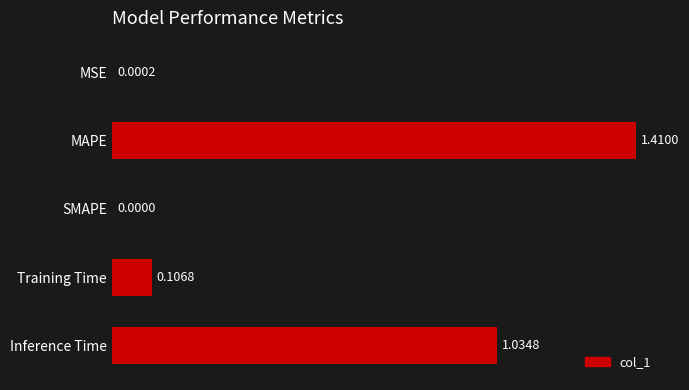

Where is the data nearest to the value 0?

SMAPE